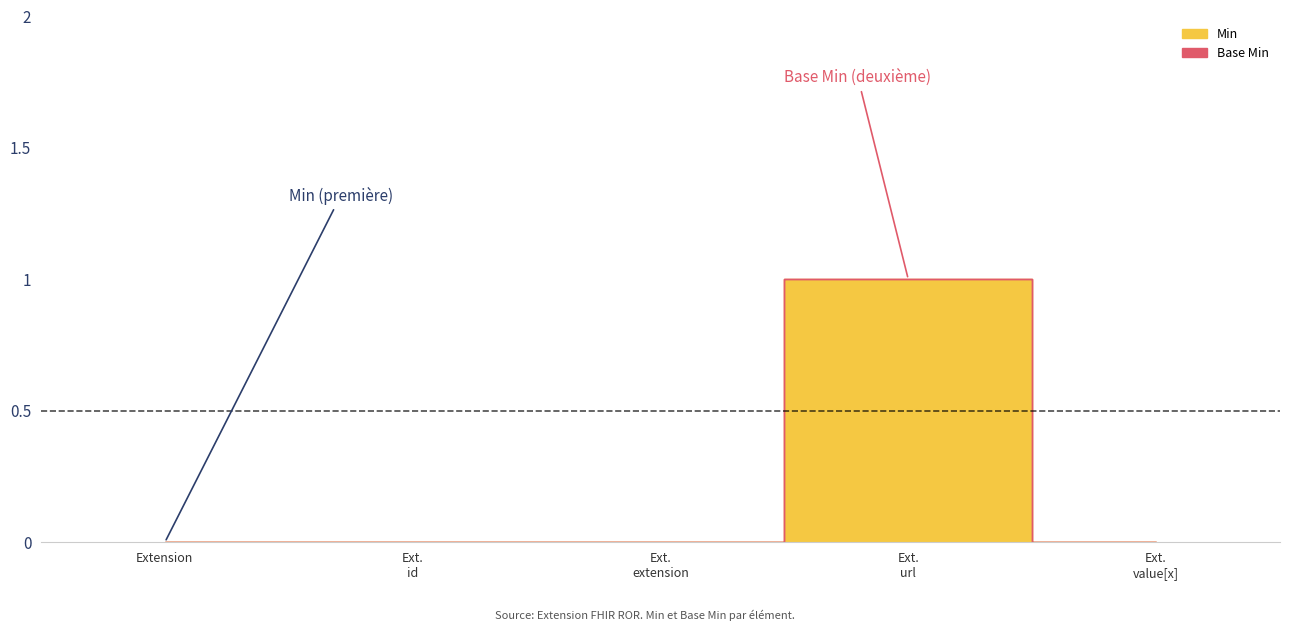

Which series has the largest total across all categories?

Min